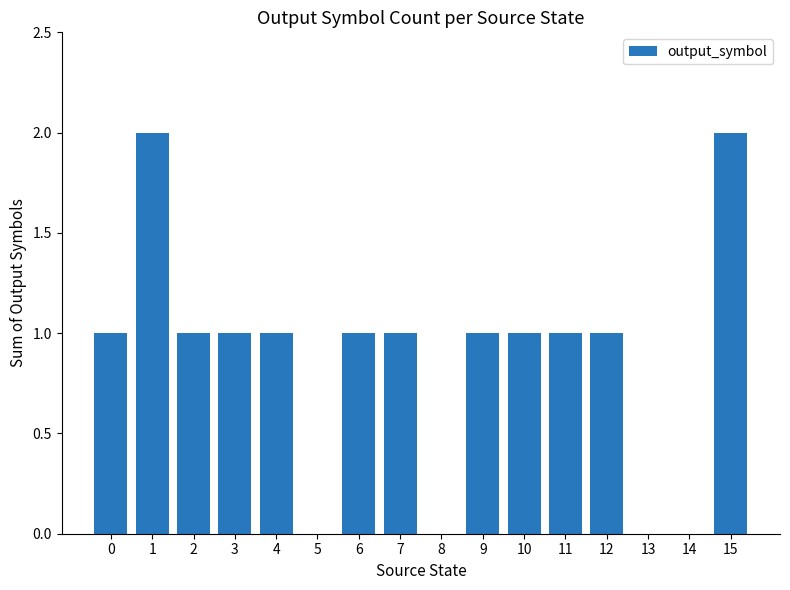

Which has a higher value, 1 or 10?

1